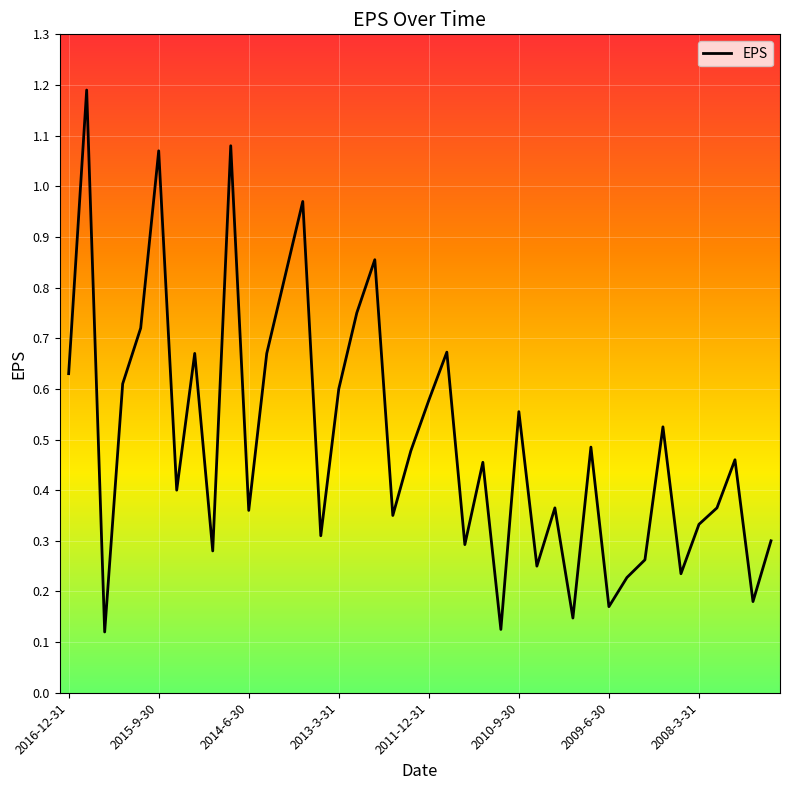

True or false: the data has more than 2 interior local peaks.

True